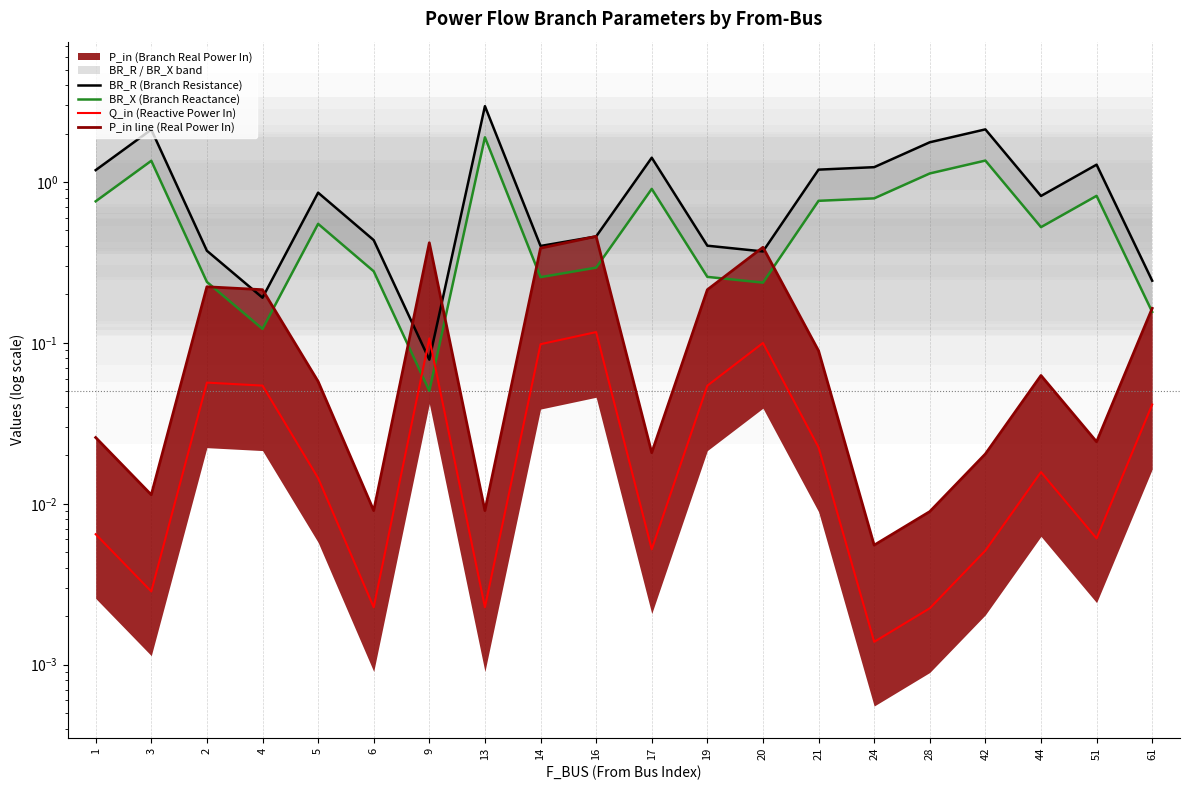

True or false: P_in line (Real Power In) and Q_in (Reactive Power In) intersect in this chart.

False